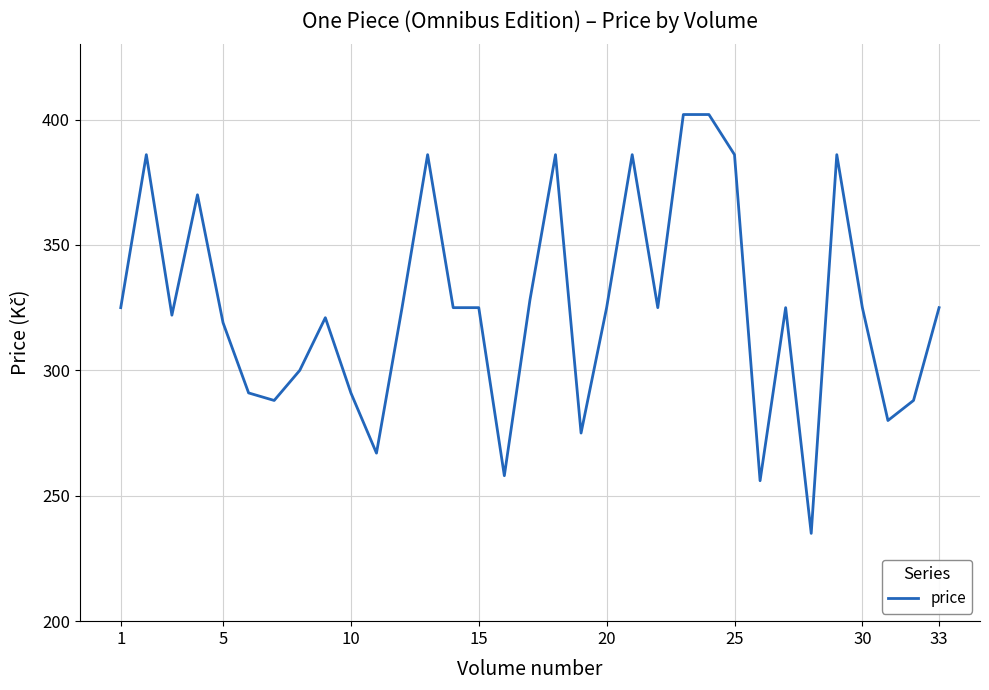

What is the difference between the maximum and minimum values?

167